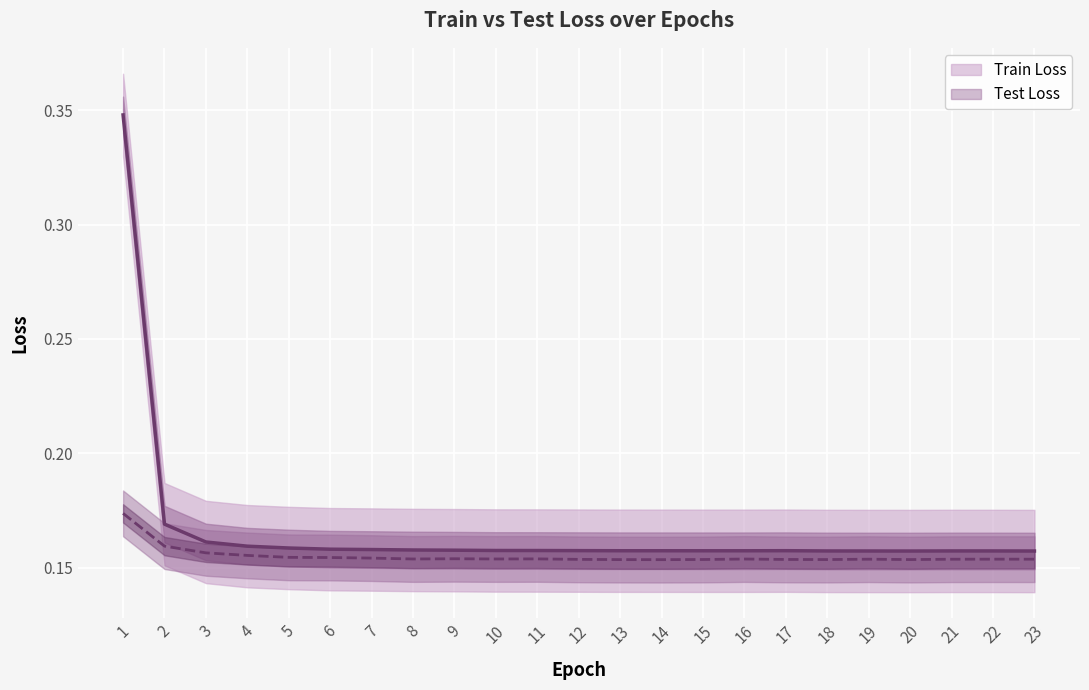

True or false: Test Loss and Train Loss intersect in this chart.

False